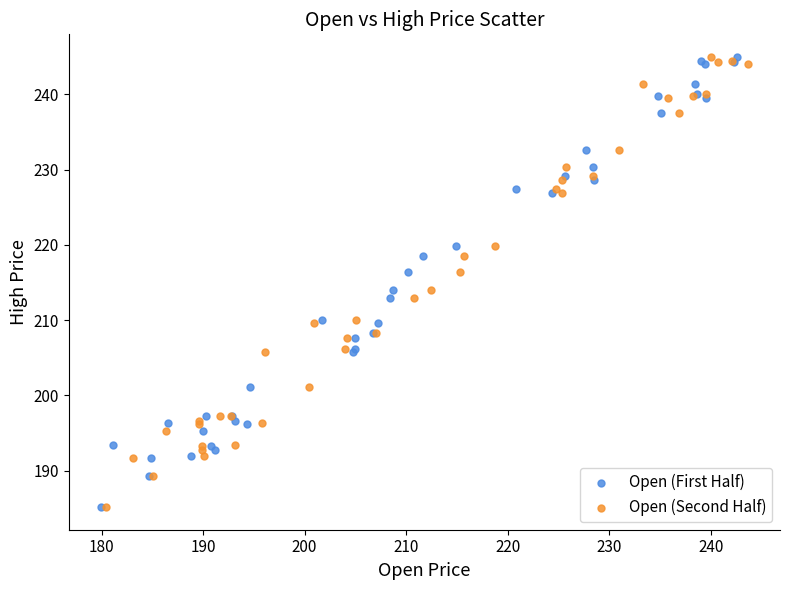

What are all the series names shown in the legend?

Open (First Half), Open (Second Half)